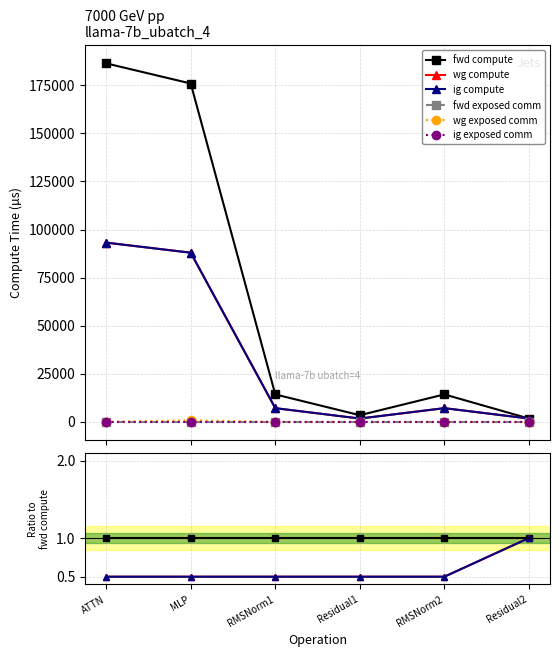

List the labels in order of fwd exposed comm value, smallest first.

ATTN, MLP, RMSNorm1, Residual1, RMSNorm2, Residual2